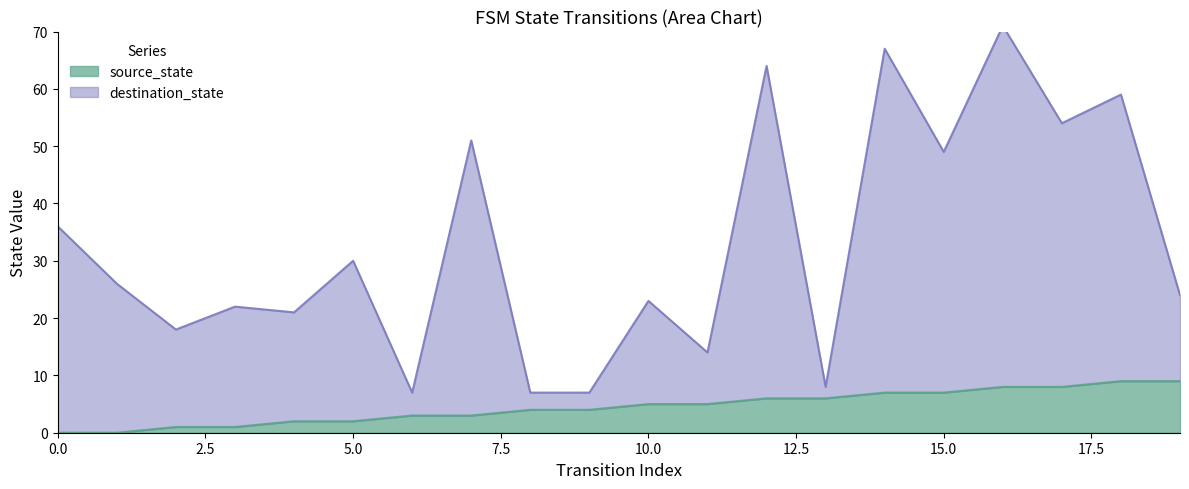

True or false: source_state and destination_state cross at least once.

False